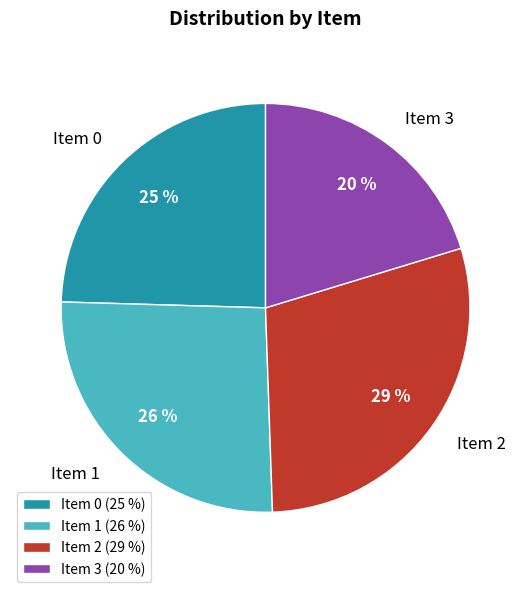

Do Item 0 and Item 2 together represent more than half of the pie?

Yes